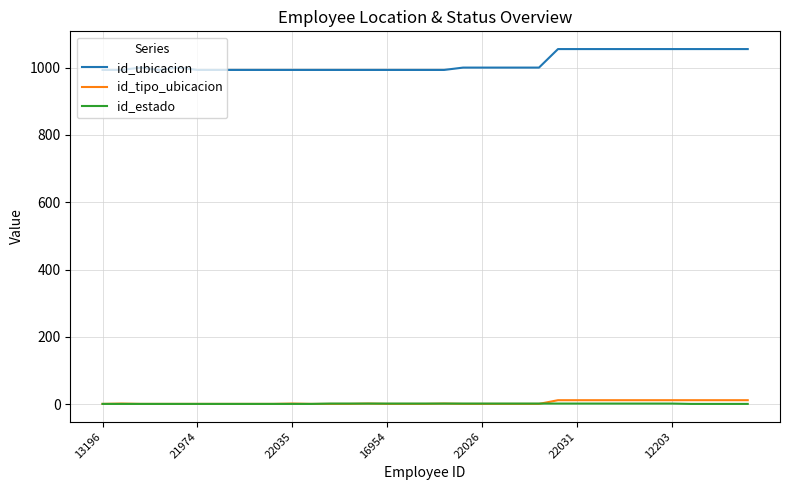

True or false: id_estado and id_ubicacion cross at least once.

False